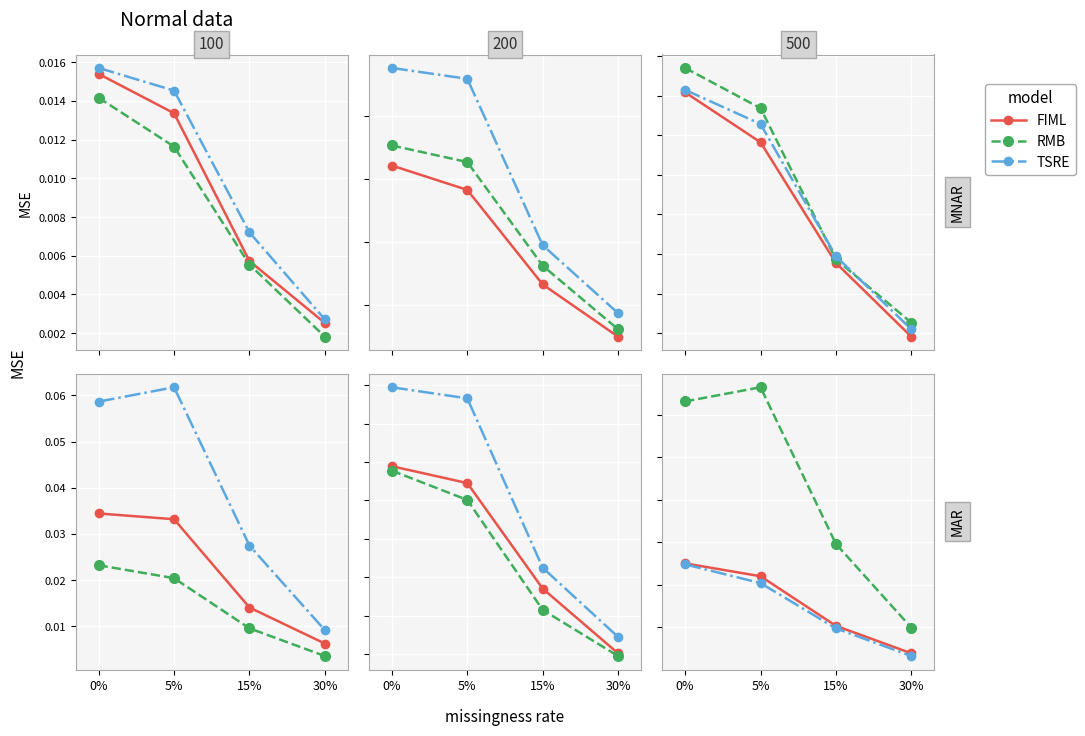

True or false: TSRE and RMB cross at least once.

False